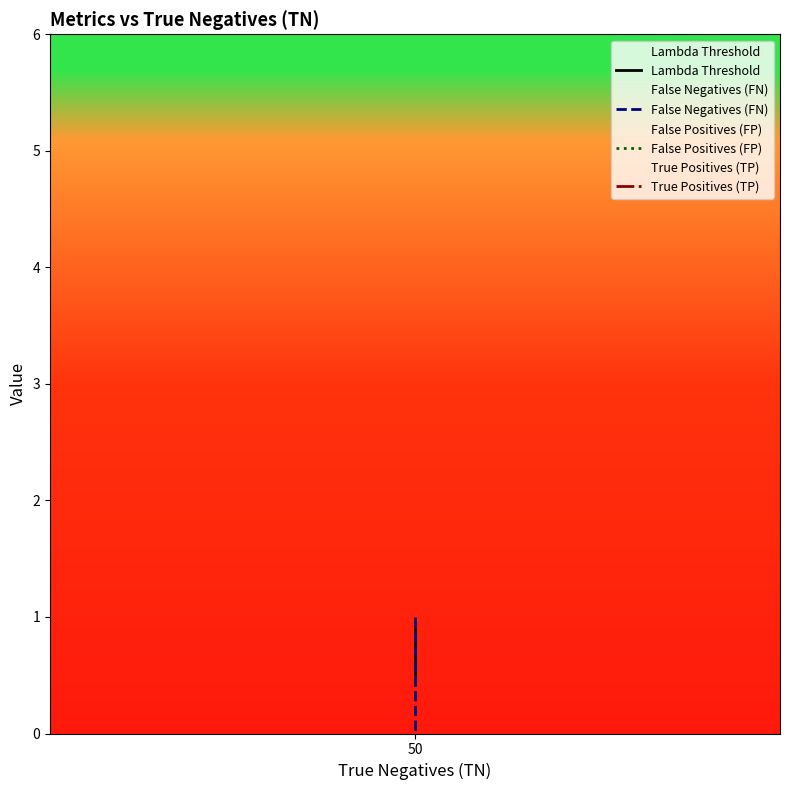

Which series has the widest spread of values?

False Negatives (FN)